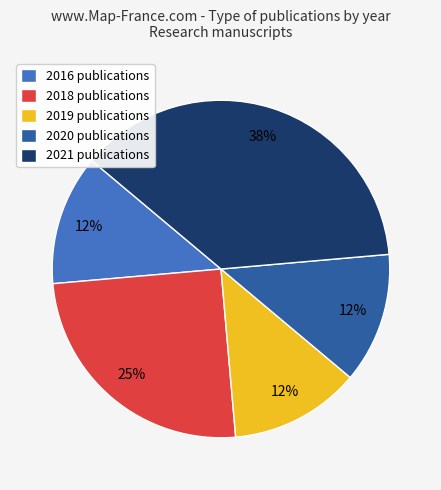

To the nearest percent, what is the average slice percentage?

20%